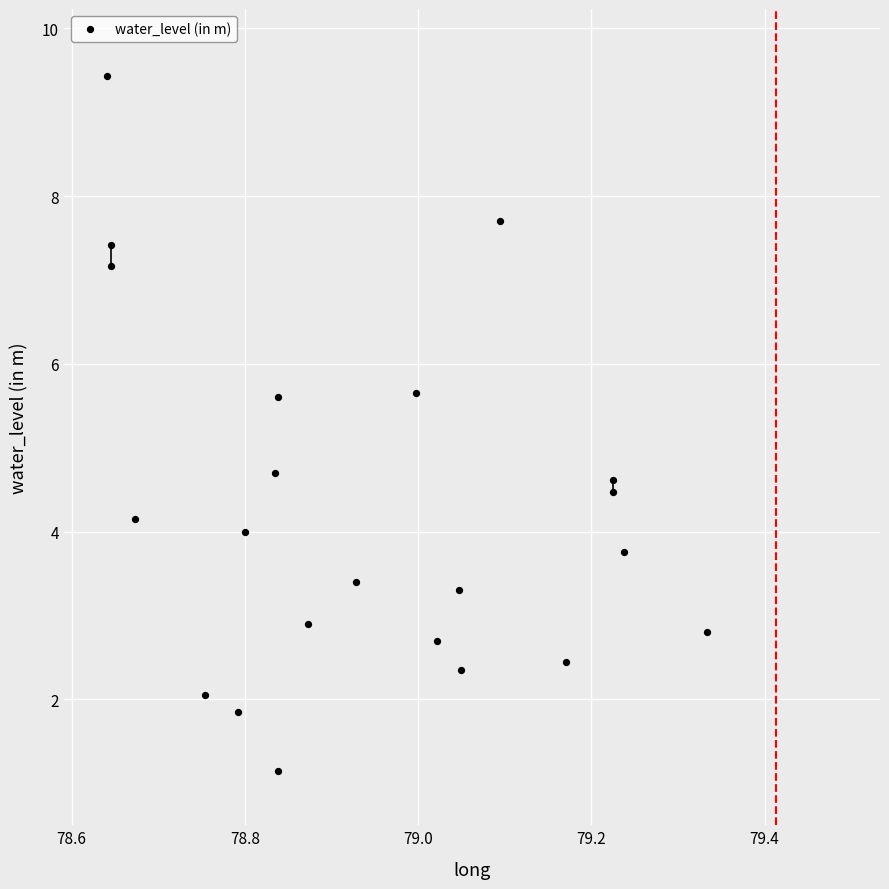

What is the range of X values (max minus min)?

0.7